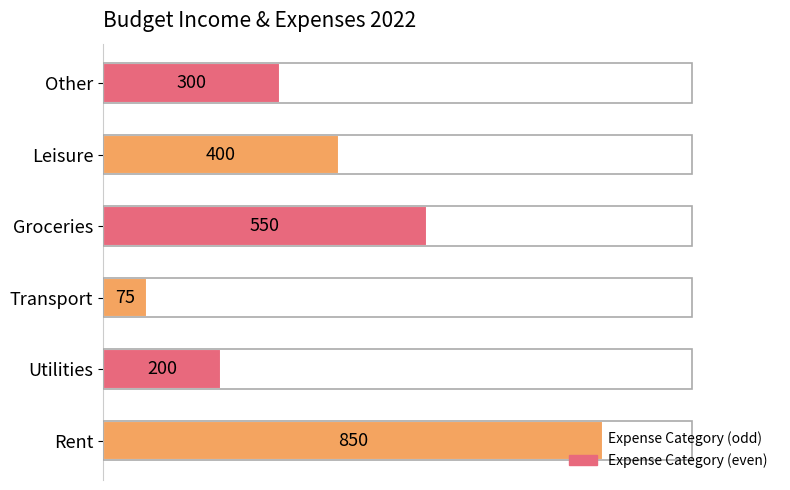

What is the ratio of the value at Leisure to the value at Rent?

0.5